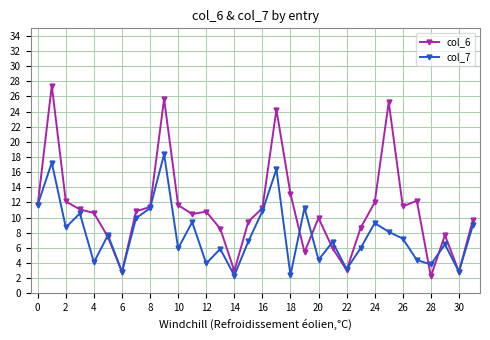

Rank the series by their average value, from highest to lowest.

col_6, col_7